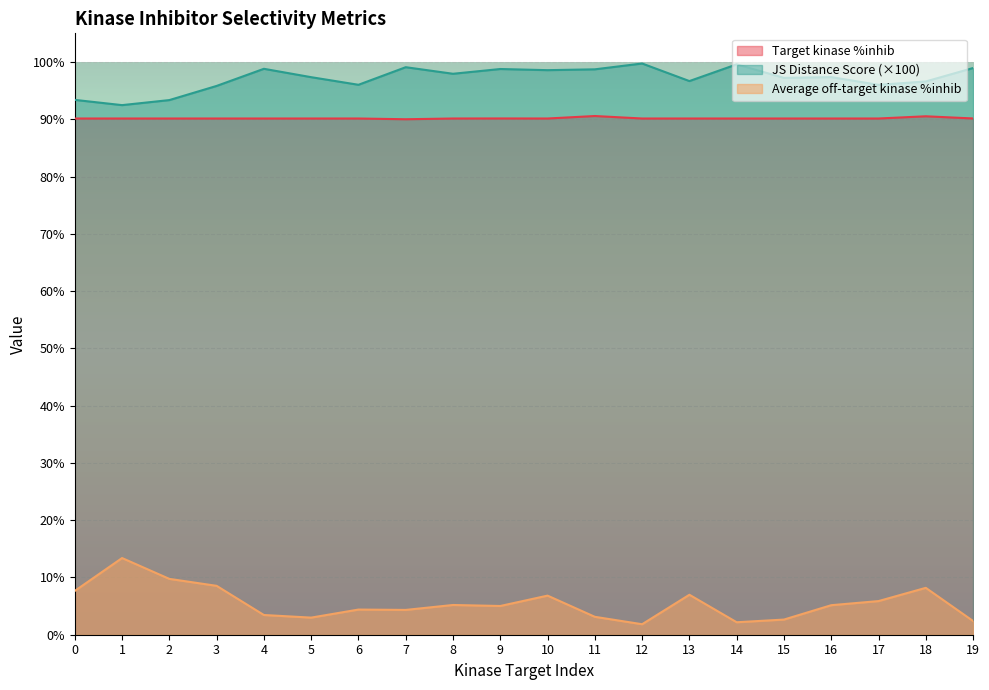

At which label does JS Distance Score reach its peak?

12